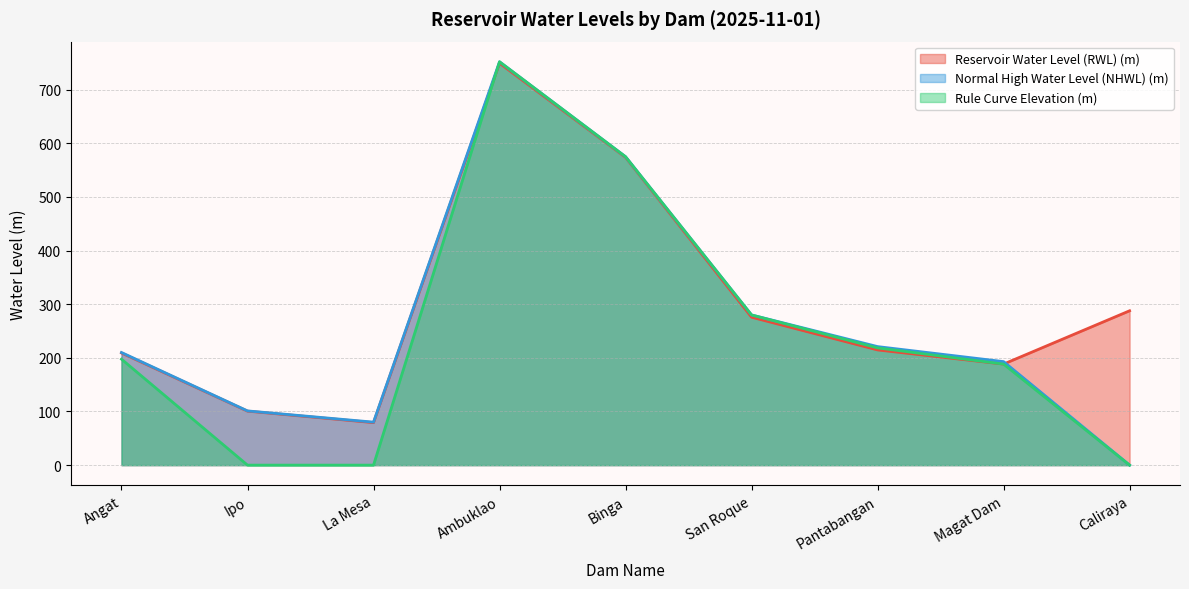

The Rule Curve Elevation (m) series shows 262.8 at Magat Dam. True or false?

False